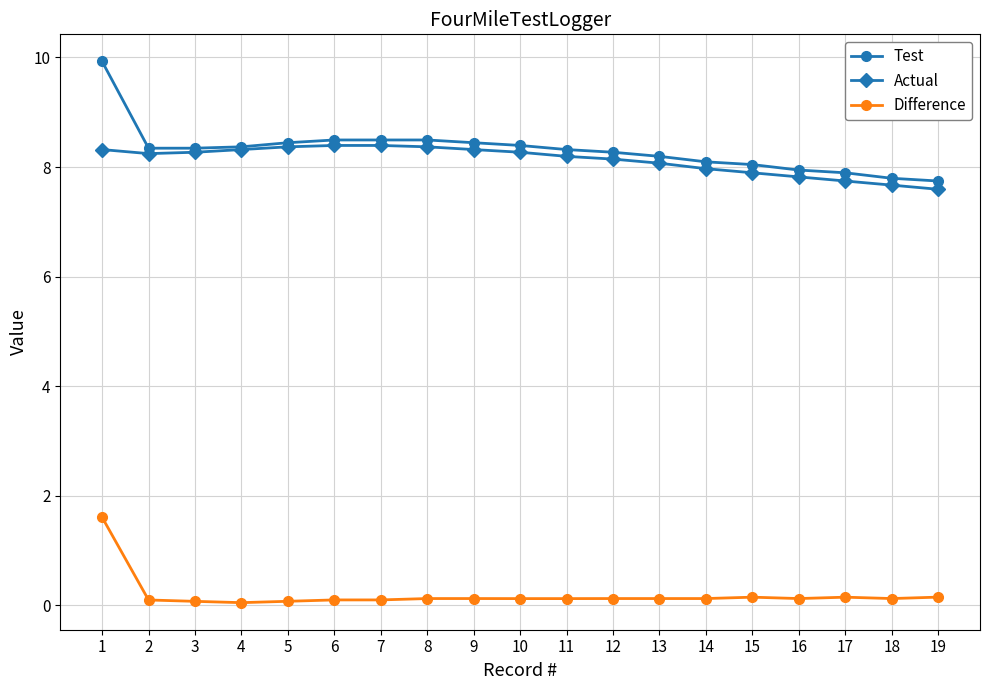

Which category has the highest value in the Difference series?

1